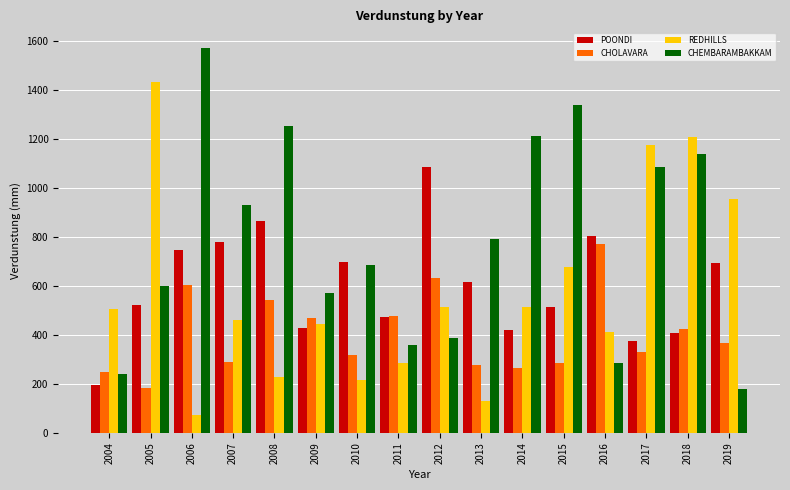

Which series changed the most between 2004 and 2010?

POONDI